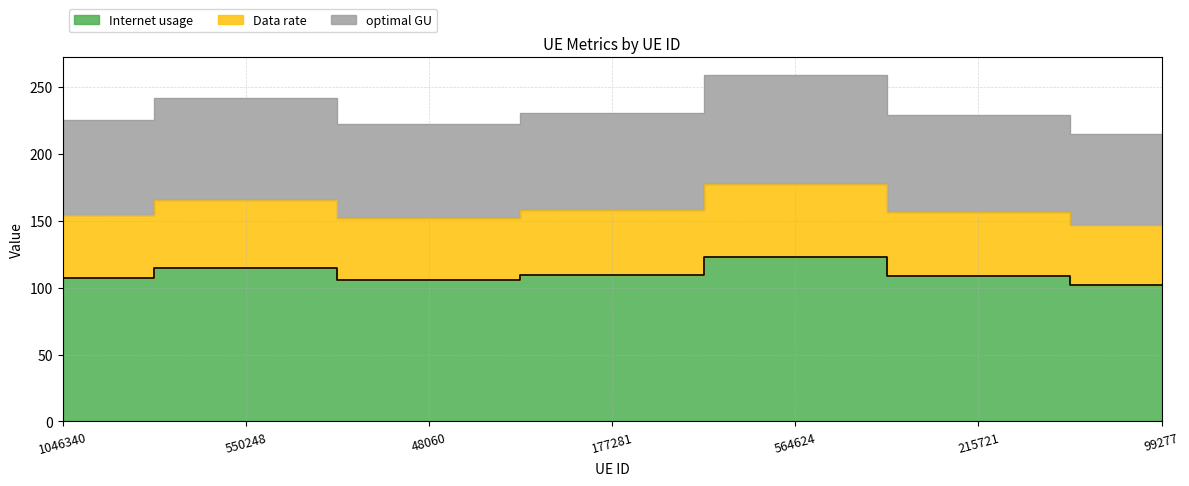

Reading right to left, extract all data points from this chart.

Internet usage: 102.0	108.7	123.0	109.4	105.5	114.7	106.9
Data rate: 147.0	156.6	177.2	157.6	152.0	165.2	154.0
optimal GU: 214.7	228.7	258.9	230.3	222.0	241.3	224.9